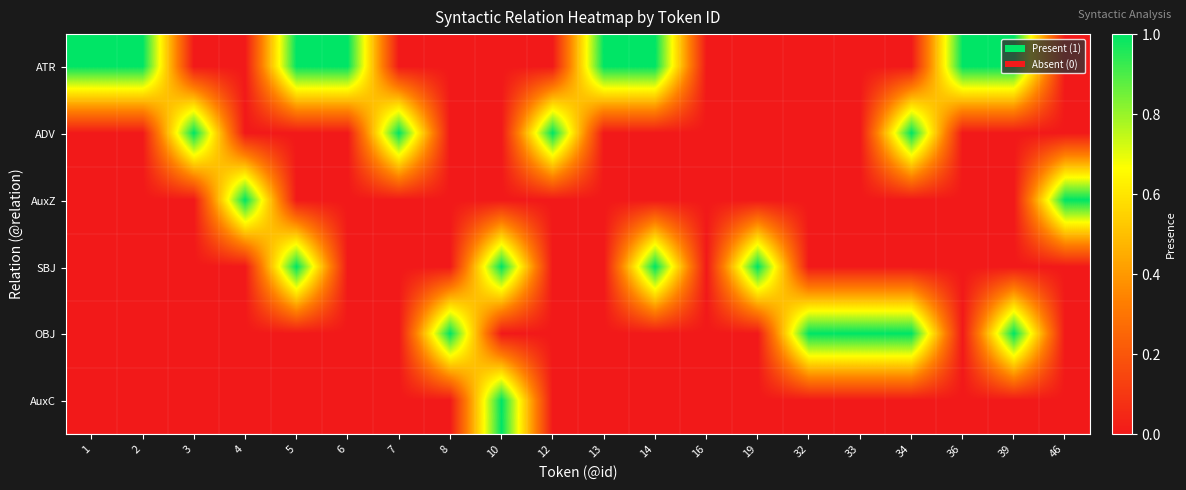

Rank the series by their maximum value, from highest to lowest.

ATR, ADV, AuxZ, SBJ, OBJ, AuxC